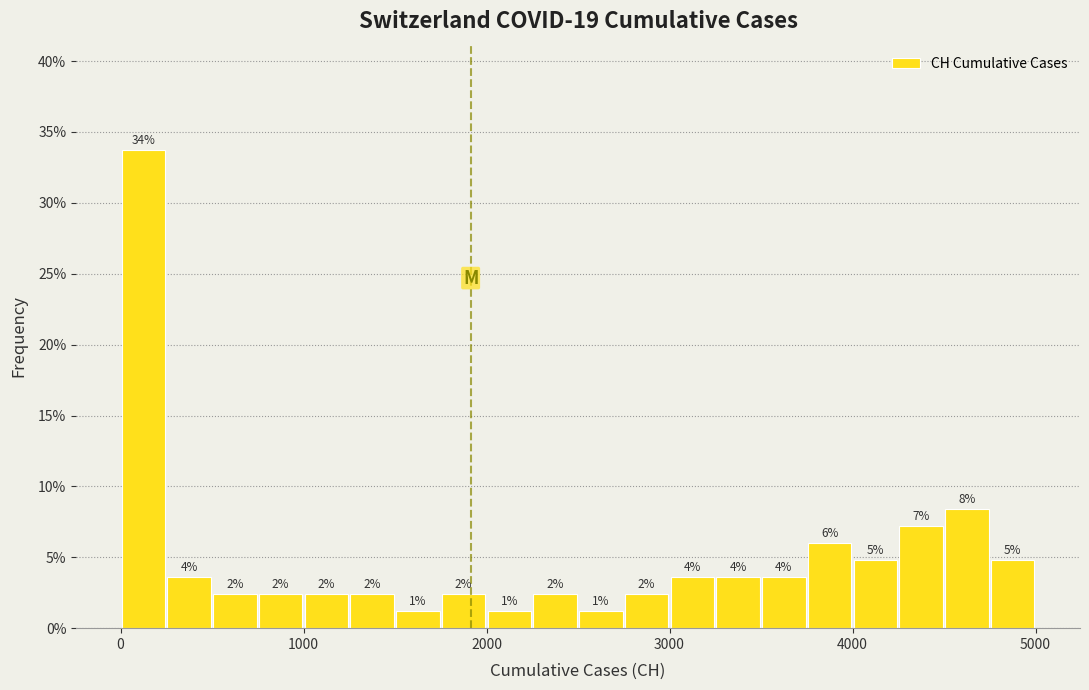

Read against the x-axis, roughly where is the centre of the tallest bar?

100